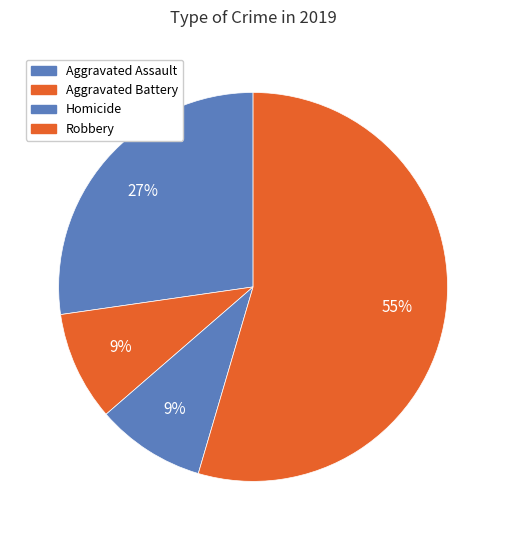

How many segments does this pie chart have?

4